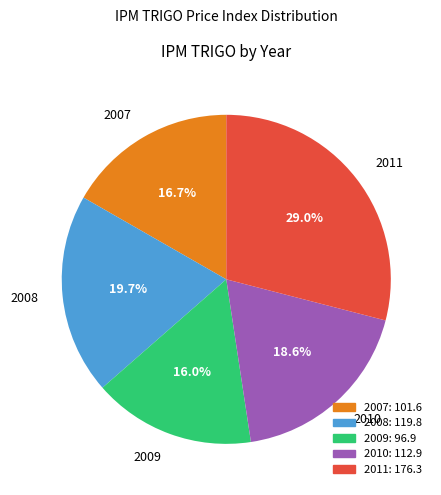

Do 2010 and 2007 together represent more than half of the pie?

No